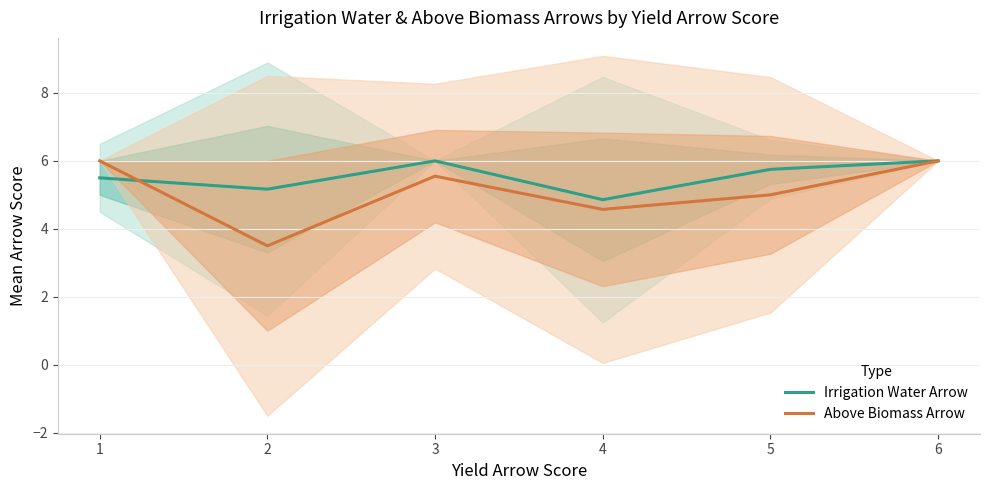

Reading left to right, extract all data points from this chart.

Irrigation Water Arrow: 5.5	5.2	6.0	4.9	5.8	6.0
Above Biomass Arrow: 6.0	3.5	5.5	4.6	5.0	6.0